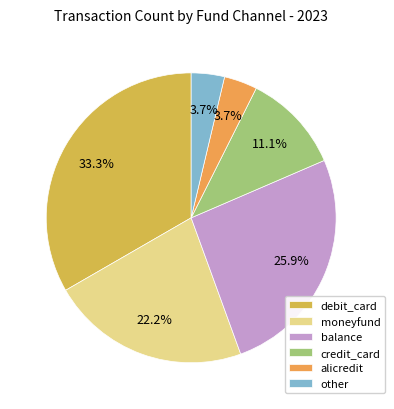

Is moneyfund the majority of the pie?

No